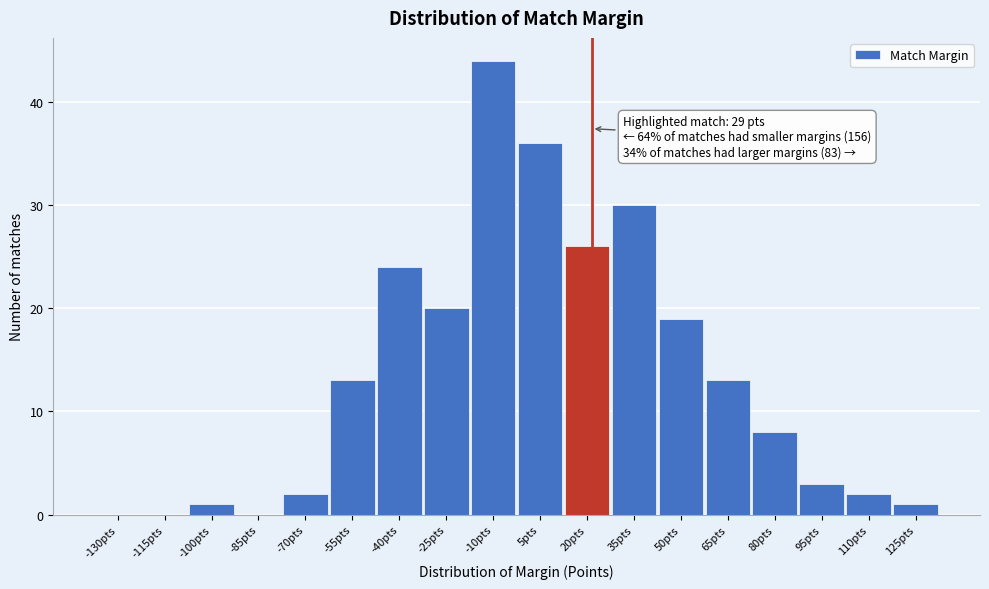

Reading left to right, extract all data points from this chart.

-130pts=0	-115pts=0	-100pts=1	-85pts=0	-70pts=2	-55pts=13	-40pts=24	-25pts=20	-10pts=44	5pts=36	20pts=26	35pts=30	50pts=19	65pts=13	80pts=8	95pts=3	110pts=2	125pts=1